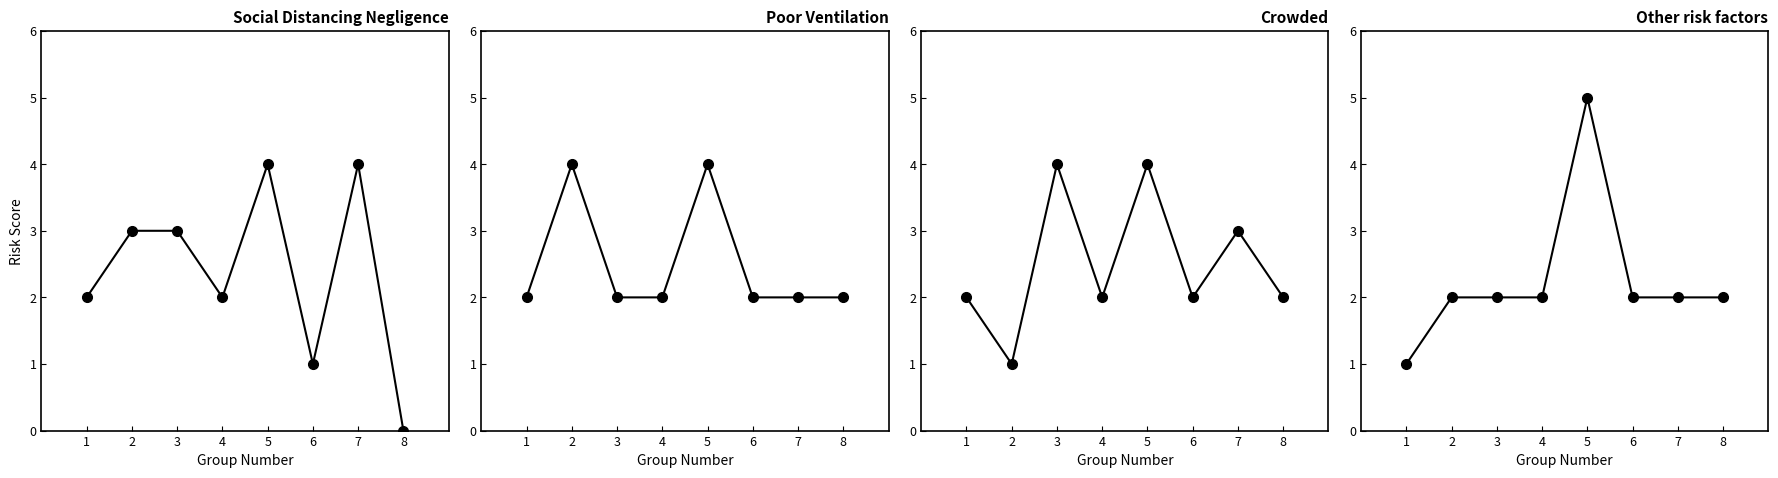

What is the total value across all series at 3?

11